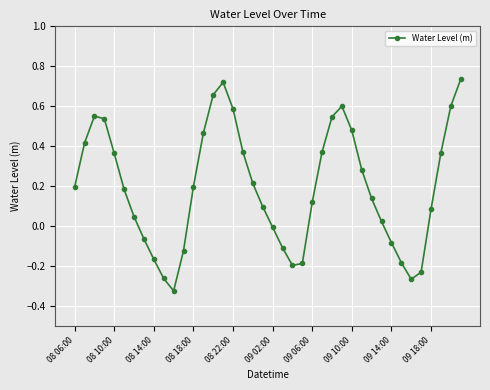

What is the difference between the maximum and minimum values?

1.1